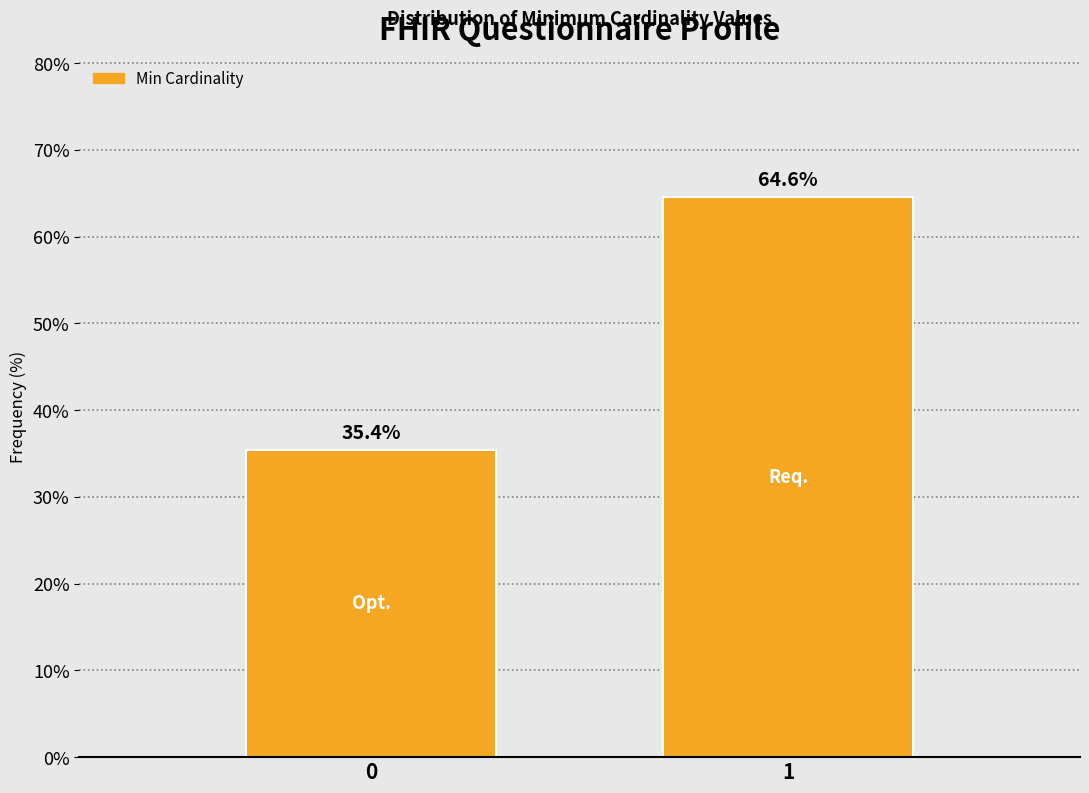

Reading left to right, list all the values displayed in this chart.

35.4	64.6